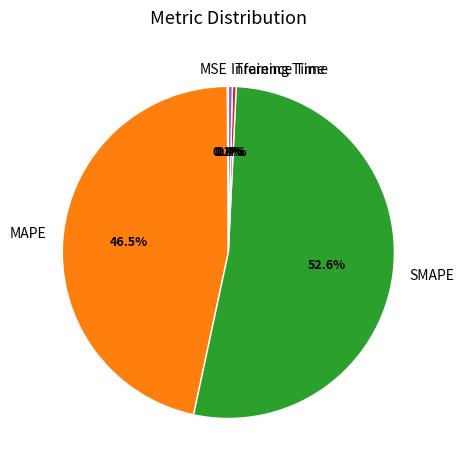

Is there any slice that represents more than half of the pie?

Yes